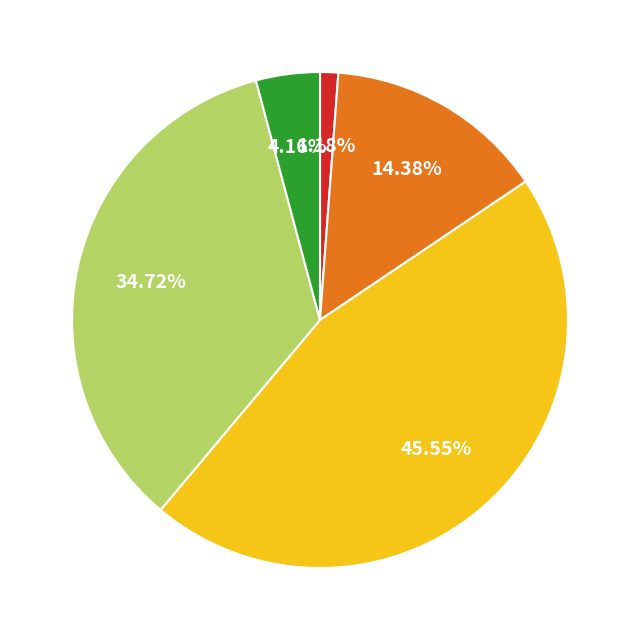

Is there any slice that represents more than half of the pie?

No